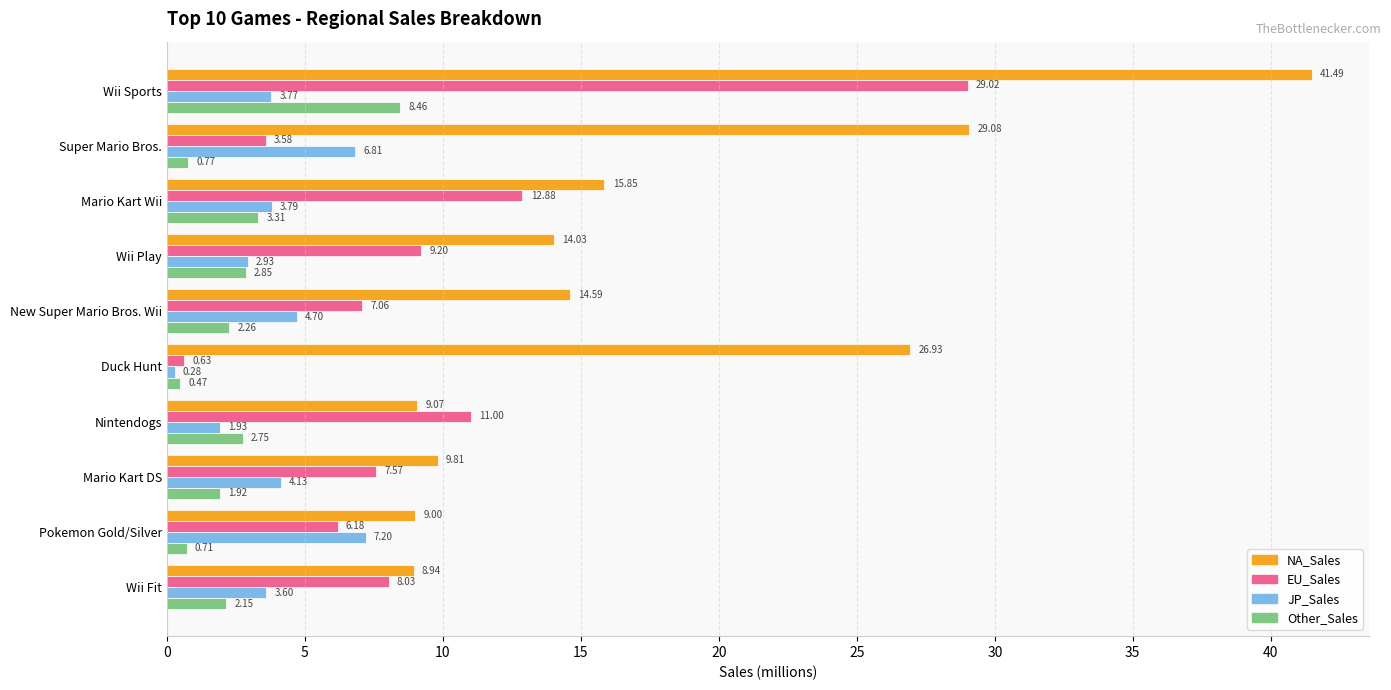

Which series has the largest range (max minus min)?

NA_Sales